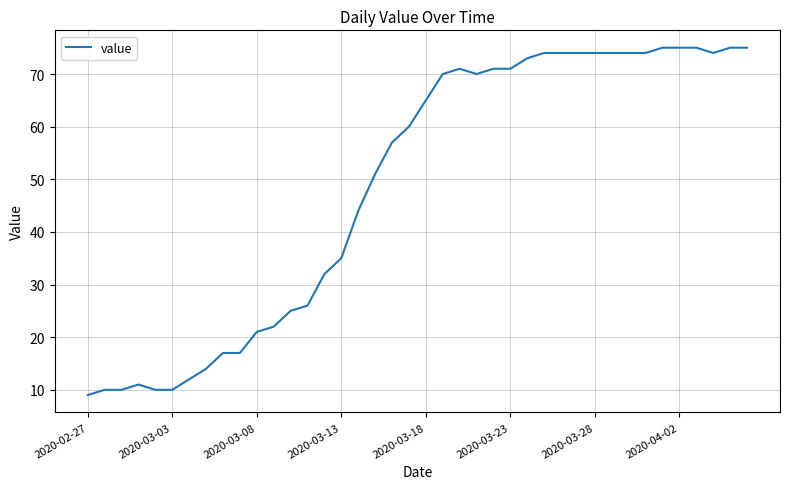

What is the difference between the maximum and minimum values?

66